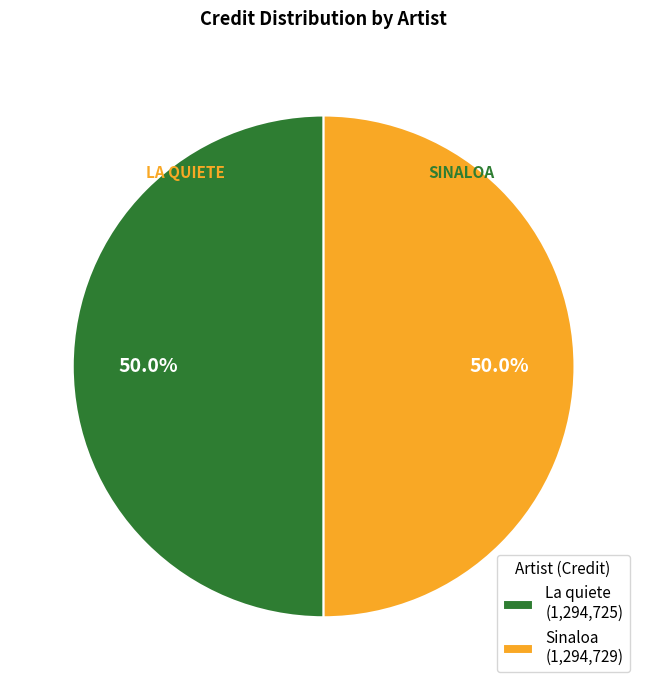

How many segments does this pie chart have?

2